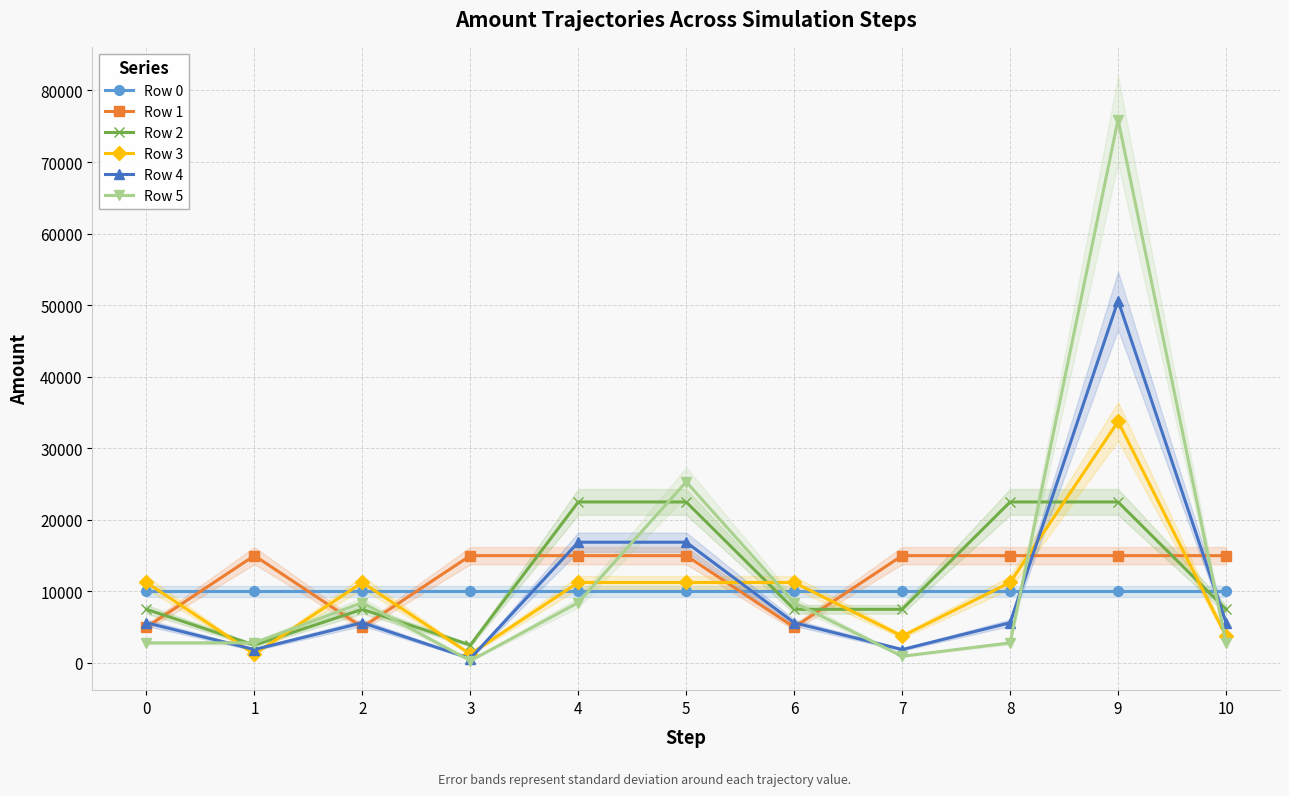

Between 3 and 10, which series saw the biggest shift?

Row 2